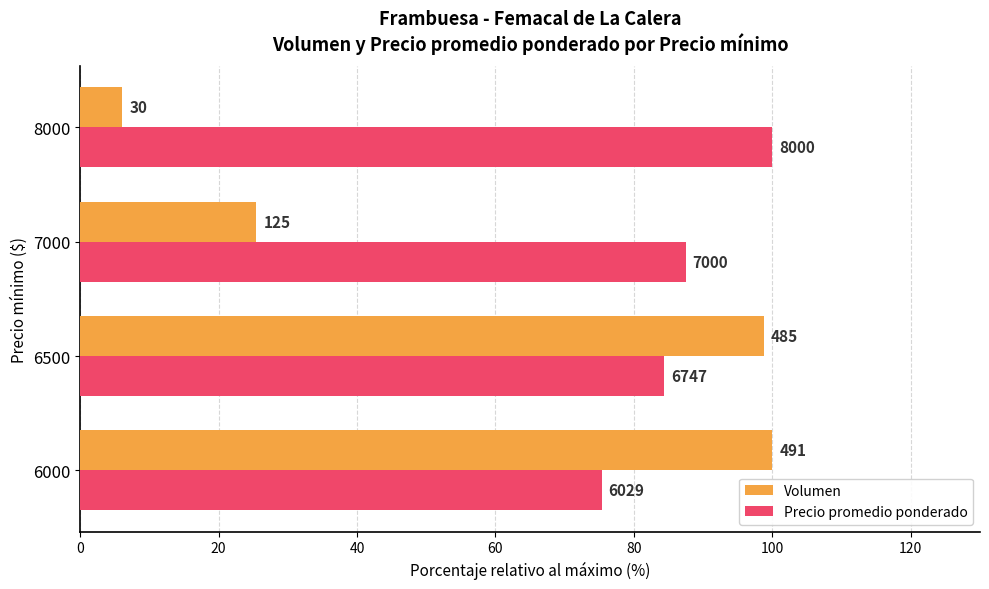

What are all the series names shown in the legend?

Volumen, Precio promedio ponderado